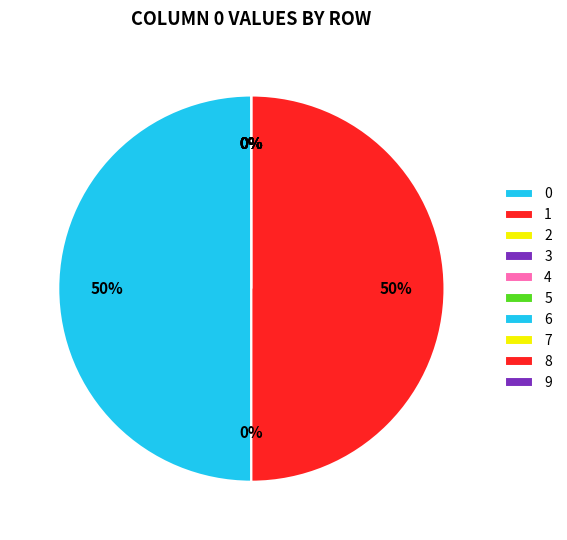

How many segments does this pie chart have?

10